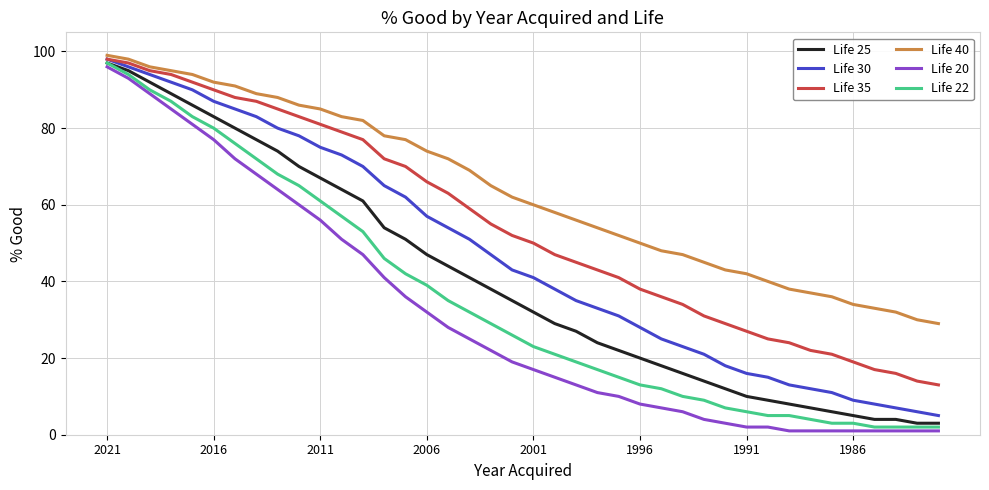

Is this an area chart (filled region under the line)?

No